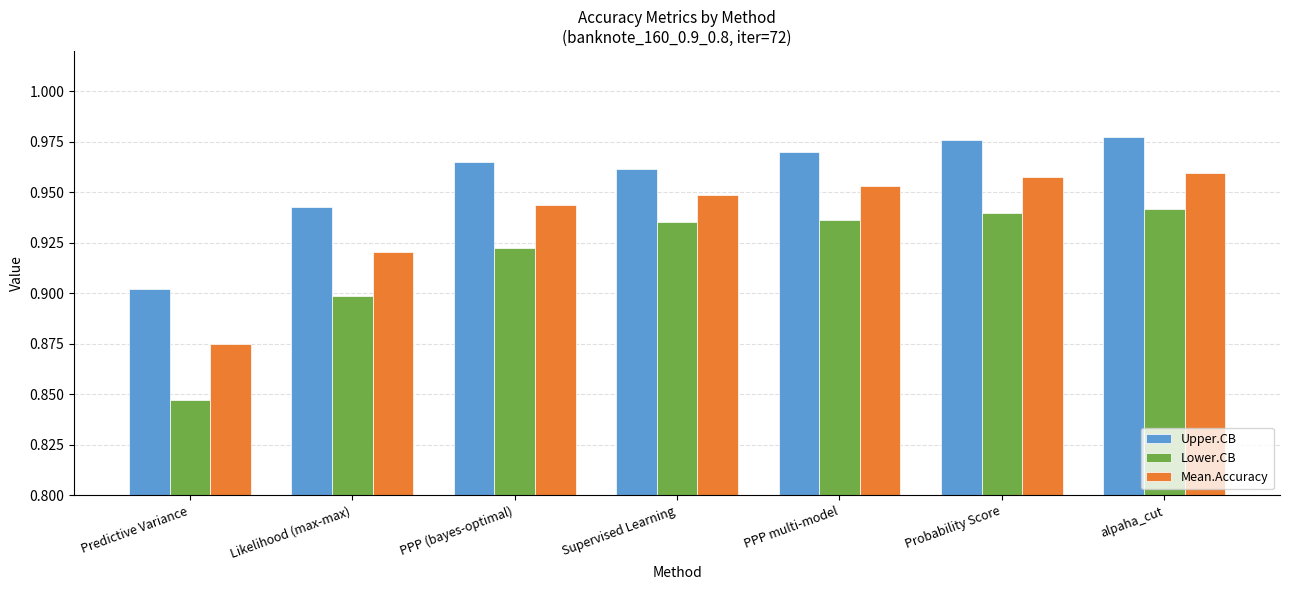

What position from the left is PPP (bayes-optimal)?

3